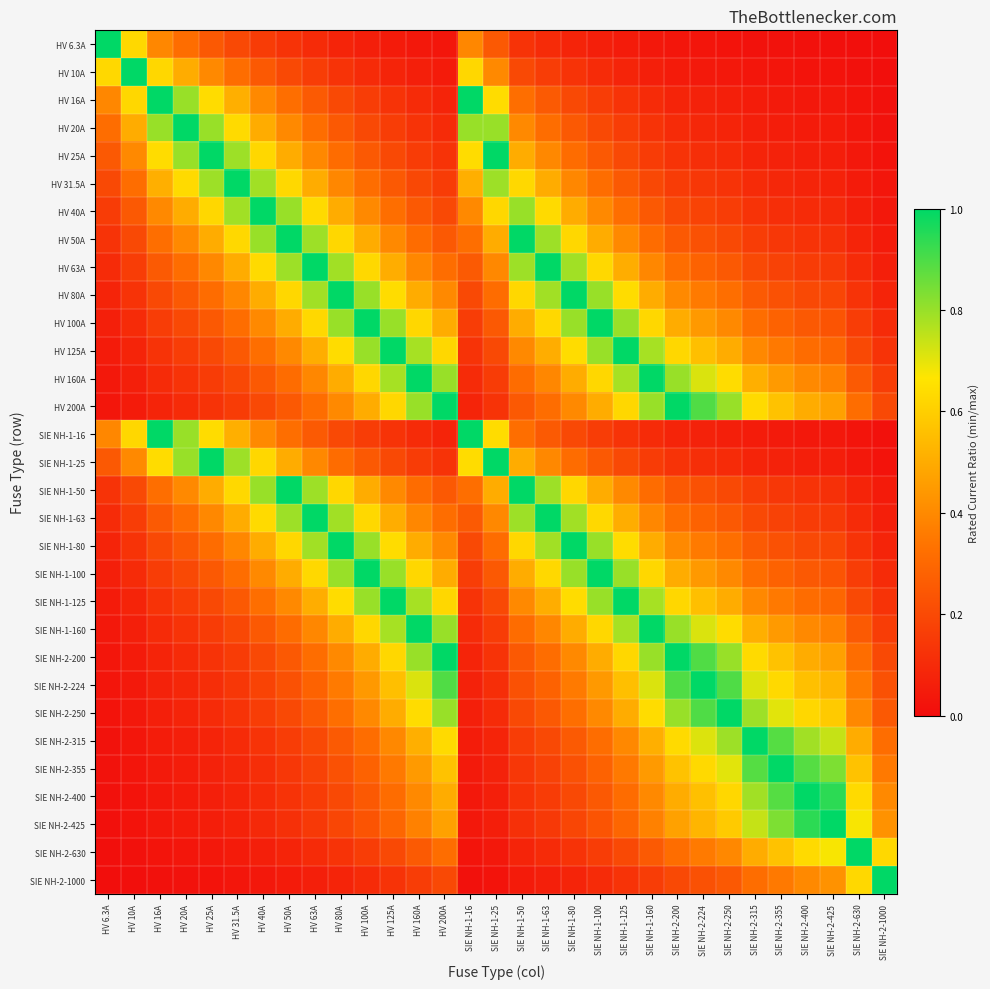

Reading right to left, list all the values displayed in this chart.

HV 6.3A: SIE NH-2-1000=0.0	SIE NH-2-630=0.0	SIE NH-2-425=0.0	SIE NH-2-400=0.0	SIE NH-2-355=0.0	SIE NH-2-315=0.0	SIE NH-2-250=0.0	SIE NH-2-224=0.0	SIE NH-2-200=0.0	SIE NH-1-160=0.0	SIE NH-1-125=0.1	SIE NH-1-100=0.1	SIE NH-1-80=0.1	SIE NH-1-63=0.1	SIE NH-1-50=0.1	SIE NH-1-25=0.3	SIE NH-1-16=0.4	HV 200A=0.0	HV 160A=0.0	HV 125A=0.1	HV 100A=0.1	HV 80A=0.1	HV 63A=0.1	HV 50A=0.1	HV 40A=0.2	HV 31.5A=0.2	HV 25A=0.3	HV 20A=0.3	HV 16A=0.4	HV 10A=0.6	HV 6.3A=1.0
HV 10A: SIE NH-2-1000=0.0	SIE NH-2-630=0.0	SIE NH-2-425=0.0	SIE NH-2-400=0.0	SIE NH-2-355=0.0	SIE NH-2-315=0.0	SIE NH-2-250=0.0	SIE NH-2-224=0.0	SIE NH-2-200=0.1	SIE NH-1-160=0.1	SIE NH-1-125=0.1	SIE NH-1-100=0.1	SIE NH-1-80=0.1	SIE NH-1-63=0.2	SIE NH-1-50=0.2	SIE NH-1-25=0.4	SIE NH-1-16=0.6	HV 200A=0.1	HV 160A=0.1	HV 125A=0.1	HV 100A=0.1	HV 80A=0.1	HV 63A=0.2	HV 50A=0.2	HV 40A=0.2	HV 31.5A=0.3	HV 25A=0.4	HV 20A=0.5	HV 16A=0.6	HV 10A=1.0	HV 6.3A=0.6
HV 16A: SIE NH-2-1000=0.0	SIE NH-2-630=0.0	SIE NH-2-425=0.0	SIE NH-2-400=0.0	SIE NH-2-355=0.0	SIE NH-2-315=0.1	SIE NH-2-250=0.1	SIE NH-2-224=0.1	SIE NH-2-200=0.1	SIE NH-1-160=0.1	SIE NH-1-125=0.1	SIE NH-1-100=0.2	SIE NH-1-80=0.2	SIE NH-1-63=0.3	SIE NH-1-50=0.3	SIE NH-1-25=0.6	SIE NH-1-16=1.0	HV 200A=0.1	HV 160A=0.1	HV 125A=0.1	HV 100A=0.2	HV 80A=0.2	HV 63A=0.3	HV 50A=0.3	HV 40A=0.4	HV 31.5A=0.5	HV 25A=0.6	HV 20A=0.8	HV 16A=1.0	HV 10A=0.6	HV 6.3A=0.4
HV 20A: SIE NH-2-1000=0.0	SIE NH-2-630=0.0	SIE NH-2-425=0.0	SIE NH-2-400=0.1	SIE NH-2-355=0.1	SIE NH-2-315=0.1	SIE NH-2-250=0.1	SIE NH-2-224=0.1	SIE NH-2-200=0.1	SIE NH-1-160=0.1	SIE NH-1-125=0.2	SIE NH-1-100=0.2	SIE NH-1-80=0.2	SIE NH-1-63=0.3	SIE NH-1-50=0.4	SIE NH-1-25=0.8	SIE NH-1-16=0.8	HV 200A=0.1	HV 160A=0.1	HV 125A=0.2	HV 100A=0.2	HV 80A=0.2	HV 63A=0.3	HV 50A=0.4	HV 40A=0.5	HV 31.5A=0.6	HV 25A=0.8	HV 20A=1.0	HV 16A=0.8	HV 10A=0.5	HV 6.3A=0.3
HV 25A: SIE NH-2-1000=0.0	SIE NH-2-630=0.0	SIE NH-2-425=0.1	SIE NH-2-400=0.1	SIE NH-2-355=0.1	SIE NH-2-315=0.1	SIE NH-2-250=0.1	SIE NH-2-224=0.1	SIE NH-2-200=0.1	SIE NH-1-160=0.2	SIE NH-1-125=0.2	SIE NH-1-100=0.2	SIE NH-1-80=0.3	SIE NH-1-63=0.4	SIE NH-1-50=0.5	SIE NH-1-25=1.0	SIE NH-1-16=0.6	HV 200A=0.1	HV 160A=0.2	HV 125A=0.2	HV 100A=0.2	HV 80A=0.3	HV 63A=0.4	HV 50A=0.5	HV 40A=0.6	HV 31.5A=0.8	HV 25A=1.0	HV 20A=0.8	HV 16A=0.6	HV 10A=0.4	HV 6.3A=0.3
HV 31.5A: SIE NH-2-1000=0.0	SIE NH-2-630=0.1	SIE NH-2-425=0.1	SIE NH-2-400=0.1	SIE NH-2-355=0.1	SIE NH-2-315=0.1	SIE NH-2-250=0.1	SIE NH-2-224=0.1	SIE NH-2-200=0.2	SIE NH-1-160=0.2	SIE NH-1-125=0.3	SIE NH-1-100=0.3	SIE NH-1-80=0.4	SIE NH-1-63=0.5	SIE NH-1-50=0.6	SIE NH-1-25=0.8	SIE NH-1-16=0.5	HV 200A=0.2	HV 160A=0.2	HV 125A=0.3	HV 100A=0.3	HV 80A=0.4	HV 63A=0.5	HV 50A=0.6	HV 40A=0.8	HV 31.5A=1.0	HV 25A=0.8	HV 20A=0.6	HV 16A=0.5	HV 10A=0.3	HV 6.3A=0.2
HV 40A: SIE NH-2-1000=0.0	SIE NH-2-630=0.1	SIE NH-2-425=0.1	SIE NH-2-400=0.1	SIE NH-2-355=0.1	SIE NH-2-315=0.1	SIE NH-2-250=0.2	SIE NH-2-224=0.2	SIE NH-2-200=0.2	SIE NH-1-160=0.2	SIE NH-1-125=0.3	SIE NH-1-100=0.4	SIE NH-1-80=0.5	SIE NH-1-63=0.6	SIE NH-1-50=0.8	SIE NH-1-25=0.6	SIE NH-1-16=0.4	HV 200A=0.2	HV 160A=0.2	HV 125A=0.3	HV 100A=0.4	HV 80A=0.5	HV 63A=0.6	HV 50A=0.8	HV 40A=1.0	HV 31.5A=0.8	HV 25A=0.6	HV 20A=0.5	HV 16A=0.4	HV 10A=0.2	HV 6.3A=0.2
HV 50A: SIE NH-2-1000=0.1	SIE NH-2-630=0.1	SIE NH-2-425=0.1	SIE NH-2-400=0.1	SIE NH-2-355=0.1	SIE NH-2-315=0.2	SIE NH-2-250=0.2	SIE NH-2-224=0.2	SIE NH-2-200=0.2	SIE NH-1-160=0.3	SIE NH-1-125=0.4	SIE NH-1-100=0.5	SIE NH-1-80=0.6	SIE NH-1-63=0.8	SIE NH-1-50=1.0	SIE NH-1-25=0.5	SIE NH-1-16=0.3	HV 200A=0.2	HV 160A=0.3	HV 125A=0.4	HV 100A=0.5	HV 80A=0.6	HV 63A=0.8	HV 50A=1.0	HV 40A=0.8	HV 31.5A=0.6	HV 25A=0.5	HV 20A=0.4	HV 16A=0.3	HV 10A=0.2	HV 6.3A=0.1
HV 63A: SIE NH-2-1000=0.1	SIE NH-2-630=0.1	SIE NH-2-425=0.1	SIE NH-2-400=0.2	SIE NH-2-355=0.2	SIE NH-2-315=0.2	SIE NH-2-250=0.3	SIE NH-2-224=0.3	SIE NH-2-200=0.3	SIE NH-1-160=0.4	SIE NH-1-125=0.5	SIE NH-1-100=0.6	SIE NH-1-80=0.8	SIE NH-1-63=1.0	SIE NH-1-50=0.8	SIE NH-1-25=0.4	SIE NH-1-16=0.3	HV 200A=0.3	HV 160A=0.4	HV 125A=0.5	HV 100A=0.6	HV 80A=0.8	HV 63A=1.0	HV 50A=0.8	HV 40A=0.6	HV 31.5A=0.5	HV 25A=0.4	HV 20A=0.3	HV 16A=0.3	HV 10A=0.2	HV 6.3A=0.1
HV 80A: SIE NH-2-1000=0.1	SIE NH-2-630=0.1	SIE NH-2-425=0.2	SIE NH-2-400=0.2	SIE NH-2-355=0.2	SIE NH-2-315=0.3	SIE NH-2-250=0.3	SIE NH-2-224=0.4	SIE NH-2-200=0.4	SIE NH-1-160=0.5	SIE NH-1-125=0.6	SIE NH-1-100=0.8	SIE NH-1-80=1.0	SIE NH-1-63=0.8	SIE NH-1-50=0.6	SIE NH-1-25=0.3	SIE NH-1-16=0.2	HV 200A=0.4	HV 160A=0.5	HV 125A=0.6	HV 100A=0.8	HV 80A=1.0	HV 63A=0.8	HV 50A=0.6	HV 40A=0.5	HV 31.5A=0.4	HV 25A=0.3	HV 20A=0.2	HV 16A=0.2	HV 10A=0.1	HV 6.3A=0.1
HV 100A: SIE NH-2-1000=0.1	SIE NH-2-630=0.2	SIE NH-2-425=0.2	SIE NH-2-400=0.2	SIE NH-2-355=0.3	SIE NH-2-315=0.3	SIE NH-2-250=0.4	SIE NH-2-224=0.4	SIE NH-2-200=0.5	SIE NH-1-160=0.6	SIE NH-1-125=0.8	SIE NH-1-100=1.0	SIE NH-1-80=0.8	SIE NH-1-63=0.6	SIE NH-1-50=0.5	SIE NH-1-25=0.2	SIE NH-1-16=0.2	HV 200A=0.5	HV 160A=0.6	HV 125A=0.8	HV 100A=1.0	HV 80A=0.8	HV 63A=0.6	HV 50A=0.5	HV 40A=0.4	HV 31.5A=0.3	HV 25A=0.2	HV 20A=0.2	HV 16A=0.2	HV 10A=0.1	HV 6.3A=0.1
HV 125A: SIE NH-2-1000=0.1	SIE NH-2-630=0.2	SIE NH-2-425=0.3	SIE NH-2-400=0.3	SIE NH-2-355=0.4	SIE NH-2-315=0.4	SIE NH-2-250=0.5	SIE NH-2-224=0.6	SIE NH-2-200=0.6	SIE NH-1-160=0.8	SIE NH-1-125=1.0	SIE NH-1-100=0.8	SIE NH-1-80=0.6	SIE NH-1-63=0.5	SIE NH-1-50=0.4	SIE NH-1-25=0.2	SIE NH-1-16=0.1	HV 200A=0.6	HV 160A=0.8	HV 125A=1.0	HV 100A=0.8	HV 80A=0.6	HV 63A=0.5	HV 50A=0.4	HV 40A=0.3	HV 31.5A=0.3	HV 25A=0.2	HV 20A=0.2	HV 16A=0.1	HV 10A=0.1	HV 6.3A=0.1
HV 160A: SIE NH-2-1000=0.2	SIE NH-2-630=0.3	SIE NH-2-425=0.4	SIE NH-2-400=0.4	SIE NH-2-355=0.5	SIE NH-2-315=0.5	SIE NH-2-250=0.6	SIE NH-2-224=0.7	SIE NH-2-200=0.8	SIE NH-1-160=1.0	SIE NH-1-125=0.8	SIE NH-1-100=0.6	SIE NH-1-80=0.5	SIE NH-1-63=0.4	SIE NH-1-50=0.3	SIE NH-1-25=0.2	SIE NH-1-16=0.1	HV 200A=0.8	HV 160A=1.0	HV 125A=0.8	HV 100A=0.6	HV 80A=0.5	HV 63A=0.4	HV 50A=0.3	HV 40A=0.2	HV 31.5A=0.2	HV 25A=0.2	HV 20A=0.1	HV 16A=0.1	HV 10A=0.1	HV 6.3A=0.0
HV 200A: SIE NH-2-1000=0.2	SIE NH-2-630=0.3	SIE NH-2-425=0.5	SIE NH-2-400=0.5	SIE NH-2-355=0.6	SIE NH-2-315=0.6	SIE NH-2-250=0.8	SIE NH-2-224=0.9	SIE NH-2-200=1.0	SIE NH-1-160=0.8	SIE NH-1-125=0.6	SIE NH-1-100=0.5	SIE NH-1-80=0.4	SIE NH-1-63=0.3	SIE NH-1-50=0.2	SIE NH-1-25=0.1	SIE NH-1-16=0.1	HV 200A=1.0	HV 160A=0.8	HV 125A=0.6	HV 100A=0.5	HV 80A=0.4	HV 63A=0.3	HV 50A=0.2	HV 40A=0.2	HV 31.5A=0.2	HV 25A=0.1	HV 20A=0.1	HV 16A=0.1	HV 10A=0.1	HV 6.3A=0.0
SIE NH-1-16: SIE NH-2-1000=0.0	SIE NH-2-630=0.0	SIE NH-2-425=0.0	SIE NH-2-400=0.0	SIE NH-2-355=0.0	SIE NH-2-315=0.1	SIE NH-2-250=0.1	SIE NH-2-224=0.1	SIE NH-2-200=0.1	SIE NH-1-160=0.1	SIE NH-1-125=0.1	SIE NH-1-100=0.2	SIE NH-1-80=0.2	SIE NH-1-63=0.3	SIE NH-1-50=0.3	SIE NH-1-25=0.6	SIE NH-1-16=1.0	HV 200A=0.1	HV 160A=0.1	HV 125A=0.1	HV 100A=0.2	HV 80A=0.2	HV 63A=0.3	HV 50A=0.3	HV 40A=0.4	HV 31.5A=0.5	HV 25A=0.6	HV 20A=0.8	HV 16A=1.0	HV 10A=0.6	HV 6.3A=0.4
SIE NH-1-25: SIE NH-2-1000=0.0	SIE NH-2-630=0.0	SIE NH-2-425=0.1	SIE NH-2-400=0.1	SIE NH-2-355=0.1	SIE NH-2-315=0.1	SIE NH-2-250=0.1	SIE NH-2-224=0.1	SIE NH-2-200=0.1	SIE NH-1-160=0.2	SIE NH-1-125=0.2	SIE NH-1-100=0.2	SIE NH-1-80=0.3	SIE NH-1-63=0.4	SIE NH-1-50=0.5	SIE NH-1-25=1.0	SIE NH-1-16=0.6	HV 200A=0.1	HV 160A=0.2	HV 125A=0.2	HV 100A=0.2	HV 80A=0.3	HV 63A=0.4	HV 50A=0.5	HV 40A=0.6	HV 31.5A=0.8	HV 25A=1.0	HV 20A=0.8	HV 16A=0.6	HV 10A=0.4	HV 6.3A=0.3
SIE NH-1-50: SIE NH-2-1000=0.1	SIE NH-2-630=0.1	SIE NH-2-425=0.1	SIE NH-2-400=0.1	SIE NH-2-355=0.1	SIE NH-2-315=0.2	SIE NH-2-250=0.2	SIE NH-2-224=0.2	SIE NH-2-200=0.2	SIE NH-1-160=0.3	SIE NH-1-125=0.4	SIE NH-1-100=0.5	SIE NH-1-80=0.6	SIE NH-1-63=0.8	SIE NH-1-50=1.0	SIE NH-1-25=0.5	SIE NH-1-16=0.3	HV 200A=0.2	HV 160A=0.3	HV 125A=0.4	HV 100A=0.5	HV 80A=0.6	HV 63A=0.8	HV 50A=1.0	HV 40A=0.8	HV 31.5A=0.6	HV 25A=0.5	HV 20A=0.4	HV 16A=0.3	HV 10A=0.2	HV 6.3A=0.1
SIE NH-1-63: SIE NH-2-1000=0.1	SIE NH-2-630=0.1	SIE NH-2-425=0.1	SIE NH-2-400=0.2	SIE NH-2-355=0.2	SIE NH-2-315=0.2	SIE NH-2-250=0.3	SIE NH-2-224=0.3	SIE NH-2-200=0.3	SIE NH-1-160=0.4	SIE NH-1-125=0.5	SIE NH-1-100=0.6	SIE NH-1-80=0.8	SIE NH-1-63=1.0	SIE NH-1-50=0.8	SIE NH-1-25=0.4	SIE NH-1-16=0.3	HV 200A=0.3	HV 160A=0.4	HV 125A=0.5	HV 100A=0.6	HV 80A=0.8	HV 63A=1.0	HV 50A=0.8	HV 40A=0.6	HV 31.5A=0.5	HV 25A=0.4	HV 20A=0.3	HV 16A=0.3	HV 10A=0.2	HV 6.3A=0.1
SIE NH-1-80: SIE NH-2-1000=0.1	SIE NH-2-630=0.1	SIE NH-2-425=0.2	SIE NH-2-400=0.2	SIE NH-2-355=0.2	SIE NH-2-315=0.3	SIE NH-2-250=0.3	SIE NH-2-224=0.4	SIE NH-2-200=0.4	SIE NH-1-160=0.5	SIE NH-1-125=0.6	SIE NH-1-100=0.8	SIE NH-1-80=1.0	SIE NH-1-63=0.8	SIE NH-1-50=0.6	SIE NH-1-25=0.3	SIE NH-1-16=0.2	HV 200A=0.4	HV 160A=0.5	HV 125A=0.6	HV 100A=0.8	HV 80A=1.0	HV 63A=0.8	HV 50A=0.6	HV 40A=0.5	HV 31.5A=0.4	HV 25A=0.3	HV 20A=0.2	HV 16A=0.2	HV 10A=0.1	HV 6.3A=0.1
SIE NH-1-100: SIE NH-2-1000=0.1	SIE NH-2-630=0.2	SIE NH-2-425=0.2	SIE NH-2-400=0.2	SIE NH-2-355=0.3	SIE NH-2-315=0.3	SIE NH-2-250=0.4	SIE NH-2-224=0.4	SIE NH-2-200=0.5	SIE NH-1-160=0.6	SIE NH-1-125=0.8	SIE NH-1-100=1.0	SIE NH-1-80=0.8	SIE NH-1-63=0.6	SIE NH-1-50=0.5	SIE NH-1-25=0.2	SIE NH-1-16=0.2	HV 200A=0.5	HV 160A=0.6	HV 125A=0.8	HV 100A=1.0	HV 80A=0.8	HV 63A=0.6	HV 50A=0.5	HV 40A=0.4	HV 31.5A=0.3	HV 25A=0.2	HV 20A=0.2	HV 16A=0.2	HV 10A=0.1	HV 6.3A=0.1
SIE NH-1-125: SIE NH-2-1000=0.1	SIE NH-2-630=0.2	SIE NH-2-425=0.3	SIE NH-2-400=0.3	SIE NH-2-355=0.4	SIE NH-2-315=0.4	SIE NH-2-250=0.5	SIE NH-2-224=0.6	SIE NH-2-200=0.6	SIE NH-1-160=0.8	SIE NH-1-125=1.0	SIE NH-1-100=0.8	SIE NH-1-80=0.6	SIE NH-1-63=0.5	SIE NH-1-50=0.4	SIE NH-1-25=0.2	SIE NH-1-16=0.1	HV 200A=0.6	HV 160A=0.8	HV 125A=1.0	HV 100A=0.8	HV 80A=0.6	HV 63A=0.5	HV 50A=0.4	HV 40A=0.3	HV 31.5A=0.3	HV 25A=0.2	HV 20A=0.2	HV 16A=0.1	HV 10A=0.1	HV 6.3A=0.1
SIE NH-1-160: SIE NH-2-1000=0.2	SIE NH-2-630=0.3	SIE NH-2-425=0.4	SIE NH-2-400=0.4	SIE NH-2-355=0.5	SIE NH-2-315=0.5	SIE NH-2-250=0.6	SIE NH-2-224=0.7	SIE NH-2-200=0.8	SIE NH-1-160=1.0	SIE NH-1-125=0.8	SIE NH-1-100=0.6	SIE NH-1-80=0.5	SIE NH-1-63=0.4	SIE NH-1-50=0.3	SIE NH-1-25=0.2	SIE NH-1-16=0.1	HV 200A=0.8	HV 160A=1.0	HV 125A=0.8	HV 100A=0.6	HV 80A=0.5	HV 63A=0.4	HV 50A=0.3	HV 40A=0.2	HV 31.5A=0.2	HV 25A=0.2	HV 20A=0.1	HV 16A=0.1	HV 10A=0.1	HV 6.3A=0.0
SIE NH-2-200: SIE NH-2-1000=0.2	SIE NH-2-630=0.3	SIE NH-2-425=0.5	SIE NH-2-400=0.5	SIE NH-2-355=0.6	SIE NH-2-315=0.6	SIE NH-2-250=0.8	SIE NH-2-224=0.9	SIE NH-2-200=1.0	SIE NH-1-160=0.8	SIE NH-1-125=0.6	SIE NH-1-100=0.5	SIE NH-1-80=0.4	SIE NH-1-63=0.3	SIE NH-1-50=0.2	SIE NH-1-25=0.1	SIE NH-1-16=0.1	HV 200A=1.0	HV 160A=0.8	HV 125A=0.6	HV 100A=0.5	HV 80A=0.4	HV 63A=0.3	HV 50A=0.2	HV 40A=0.2	HV 31.5A=0.2	HV 25A=0.1	HV 20A=0.1	HV 16A=0.1	HV 10A=0.1	HV 6.3A=0.0
SIE NH-2-224: SIE NH-2-1000=0.2	SIE NH-2-630=0.4	SIE NH-2-425=0.5	SIE NH-2-400=0.6	SIE NH-2-355=0.6	SIE NH-2-315=0.7	SIE NH-2-250=0.9	SIE NH-2-224=1.0	SIE NH-2-200=0.9	SIE NH-1-160=0.7	SIE NH-1-125=0.6	SIE NH-1-100=0.4	SIE NH-1-80=0.4	SIE NH-1-63=0.3	SIE NH-1-50=0.2	SIE NH-1-25=0.1	SIE NH-1-16=0.1	HV 200A=0.9	HV 160A=0.7	HV 125A=0.6	HV 100A=0.4	HV 80A=0.4	HV 63A=0.3	HV 50A=0.2	HV 40A=0.2	HV 31.5A=0.1	HV 25A=0.1	HV 20A=0.1	HV 16A=0.1	HV 10A=0.0	HV 6.3A=0.0
SIE NH-2-250: SIE NH-2-1000=0.2	SIE NH-2-630=0.4	SIE NH-2-425=0.6	SIE NH-2-400=0.6	SIE NH-2-355=0.7	SIE NH-2-315=0.8	SIE NH-2-250=1.0	SIE NH-2-224=0.9	SIE NH-2-200=0.8	SIE NH-1-160=0.6	SIE NH-1-125=0.5	SIE NH-1-100=0.4	SIE NH-1-80=0.3	SIE NH-1-63=0.3	SIE NH-1-50=0.2	SIE NH-1-25=0.1	SIE NH-1-16=0.1	HV 200A=0.8	HV 160A=0.6	HV 125A=0.5	HV 100A=0.4	HV 80A=0.3	HV 63A=0.3	HV 50A=0.2	HV 40A=0.2	HV 31.5A=0.1	HV 25A=0.1	HV 20A=0.1	HV 16A=0.1	HV 10A=0.0	HV 6.3A=0.0
SIE NH-2-315: SIE NH-2-1000=0.3	SIE NH-2-630=0.5	SIE NH-2-425=0.7	SIE NH-2-400=0.8	SIE NH-2-355=0.9	SIE NH-2-315=1.0	SIE NH-2-250=0.8	SIE NH-2-224=0.7	SIE NH-2-200=0.6	SIE NH-1-160=0.5	SIE NH-1-125=0.4	SIE NH-1-100=0.3	SIE NH-1-80=0.3	SIE NH-1-63=0.2	SIE NH-1-50=0.2	SIE NH-1-25=0.1	SIE NH-1-16=0.1	HV 200A=0.6	HV 160A=0.5	HV 125A=0.4	HV 100A=0.3	HV 80A=0.3	HV 63A=0.2	HV 50A=0.2	HV 40A=0.1	HV 31.5A=0.1	HV 25A=0.1	HV 20A=0.1	HV 16A=0.1	HV 10A=0.0	HV 6.3A=0.0
SIE NH-2-355: SIE NH-2-1000=0.4	SIE NH-2-630=0.6	SIE NH-2-425=0.8	SIE NH-2-400=0.9	SIE NH-2-355=1.0	SIE NH-2-315=0.9	SIE NH-2-250=0.7	SIE NH-2-224=0.6	SIE NH-2-200=0.6	SIE NH-1-160=0.5	SIE NH-1-125=0.4	SIE NH-1-100=0.3	SIE NH-1-80=0.2	SIE NH-1-63=0.2	SIE NH-1-50=0.1	SIE NH-1-25=0.1	SIE NH-1-16=0.0	HV 200A=0.6	HV 160A=0.5	HV 125A=0.4	HV 100A=0.3	HV 80A=0.2	HV 63A=0.2	HV 50A=0.1	HV 40A=0.1	HV 31.5A=0.1	HV 25A=0.1	HV 20A=0.1	HV 16A=0.0	HV 10A=0.0	HV 6.3A=0.0
SIE NH-2-400: SIE NH-2-1000=0.4	SIE NH-2-630=0.6	SIE NH-2-425=0.9	SIE NH-2-400=1.0	SIE NH-2-355=0.9	SIE NH-2-315=0.8	SIE NH-2-250=0.6	SIE NH-2-224=0.6	SIE NH-2-200=0.5	SIE NH-1-160=0.4	SIE NH-1-125=0.3	SIE NH-1-100=0.2	SIE NH-1-80=0.2	SIE NH-1-63=0.2	SIE NH-1-50=0.1	SIE NH-1-25=0.1	SIE NH-1-16=0.0	HV 200A=0.5	HV 160A=0.4	HV 125A=0.3	HV 100A=0.2	HV 80A=0.2	HV 63A=0.2	HV 50A=0.1	HV 40A=0.1	HV 31.5A=0.1	HV 25A=0.1	HV 20A=0.1	HV 16A=0.0	HV 10A=0.0	HV 6.3A=0.0
SIE NH-2-425: SIE NH-2-1000=0.4	SIE NH-2-630=0.7	SIE NH-2-425=1.0	SIE NH-2-400=0.9	SIE NH-2-355=0.8	SIE NH-2-315=0.7	SIE NH-2-250=0.6	SIE NH-2-224=0.5	SIE NH-2-200=0.5	SIE NH-1-160=0.4	SIE NH-1-125=0.3	SIE NH-1-100=0.2	SIE NH-1-80=0.2	SIE NH-1-63=0.1	SIE NH-1-50=0.1	SIE NH-1-25=0.1	SIE NH-1-16=0.0	HV 200A=0.5	HV 160A=0.4	HV 125A=0.3	HV 100A=0.2	HV 80A=0.2	HV 63A=0.1	HV 50A=0.1	HV 40A=0.1	HV 31.5A=0.1	HV 25A=0.1	HV 20A=0.0	HV 16A=0.0	HV 10A=0.0	HV 6.3A=0.0
SIE NH-2-630: SIE NH-2-1000=0.6	SIE NH-2-630=1.0	SIE NH-2-425=0.7	SIE NH-2-400=0.6	SIE NH-2-355=0.6	SIE NH-2-315=0.5	SIE NH-2-250=0.4	SIE NH-2-224=0.4	SIE NH-2-200=0.3	SIE NH-1-160=0.3	SIE NH-1-125=0.2	SIE NH-1-100=0.2	SIE NH-1-80=0.1	SIE NH-1-63=0.1	SIE NH-1-50=0.1	SIE NH-1-25=0.0	SIE NH-1-16=0.0	HV 200A=0.3	HV 160A=0.3	HV 125A=0.2	HV 100A=0.2	HV 80A=0.1	HV 63A=0.1	HV 50A=0.1	HV 40A=0.1	HV 31.5A=0.1	HV 25A=0.0	HV 20A=0.0	HV 16A=0.0	HV 10A=0.0	HV 6.3A=0.0
SIE NH-2-1000: SIE NH-2-1000=1.0	SIE NH-2-630=0.6	SIE NH-2-425=0.4	SIE NH-2-400=0.4	SIE NH-2-355=0.4	SIE NH-2-315=0.3	SIE NH-2-250=0.2	SIE NH-2-224=0.2	SIE NH-2-200=0.2	SIE NH-1-160=0.2	SIE NH-1-125=0.1	SIE NH-1-100=0.1	SIE NH-1-80=0.1	SIE NH-1-63=0.1	SIE NH-1-50=0.1	SIE NH-1-25=0.0	SIE NH-1-16=0.0	HV 200A=0.2	HV 160A=0.2	HV 125A=0.1	HV 100A=0.1	HV 80A=0.1	HV 63A=0.1	HV 50A=0.1	HV 40A=0.0	HV 31.5A=0.0	HV 25A=0.0	HV 20A=0.0	HV 16A=0.0	HV 10A=0.0	HV 6.3A=0.0